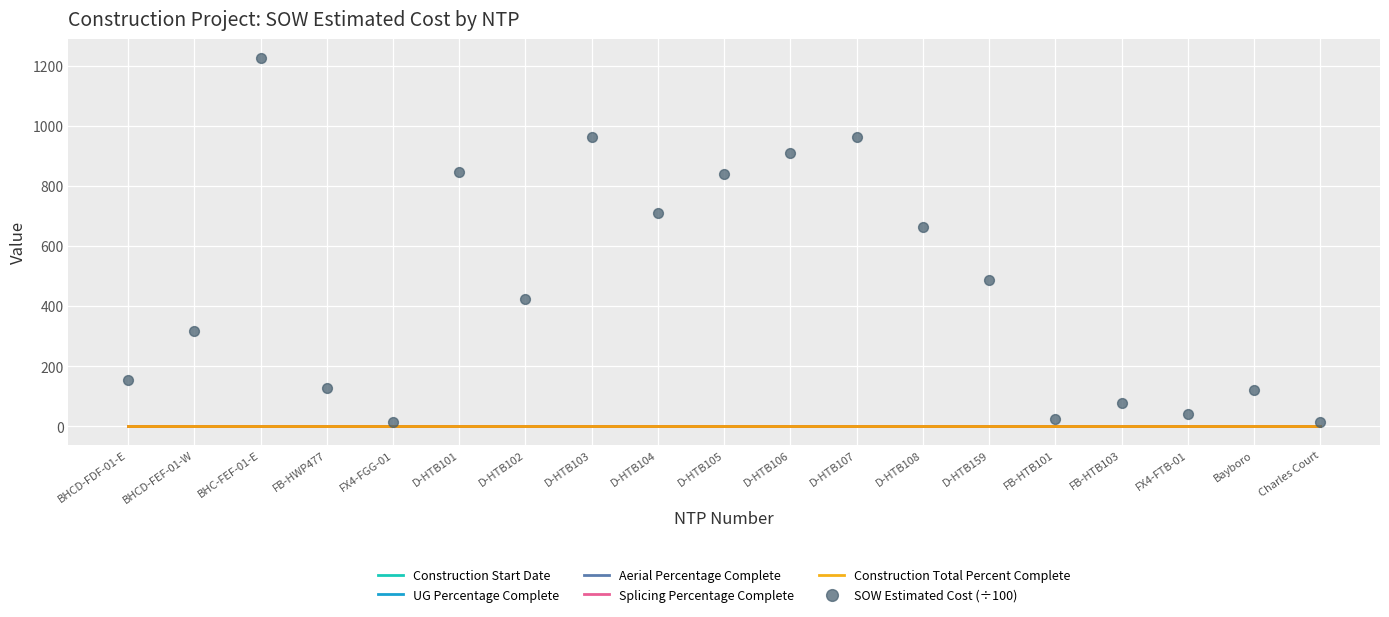

At which category is the sum across all series the highest?

BHC-FEF-01-E